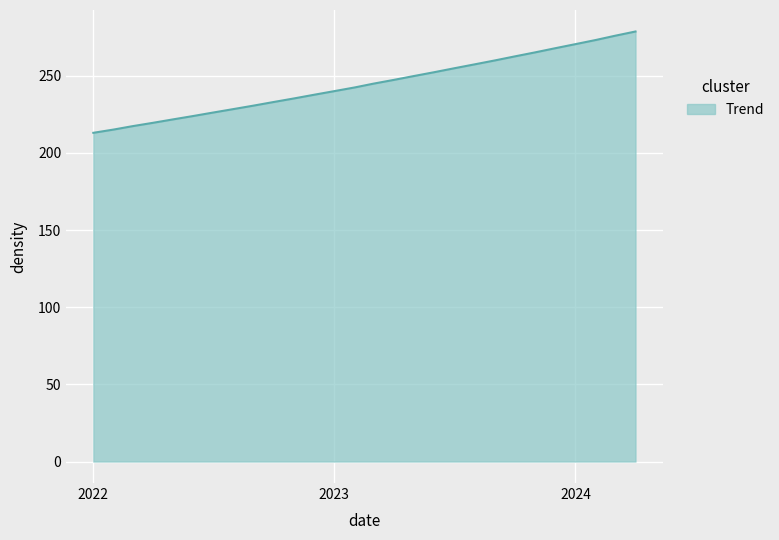

Reading left to right, list all the values displayed in this chart.

213.0	215.1	217.3	219.5	221.6	223.9	226.1	228.4	230.6	233.0	235.3	237.6	240.0	242.4	244.8	247.3	249.8	252.3	254.8	257.3	259.9	262.5	265.1	267.8	270.5	273.2	275.9	278.6